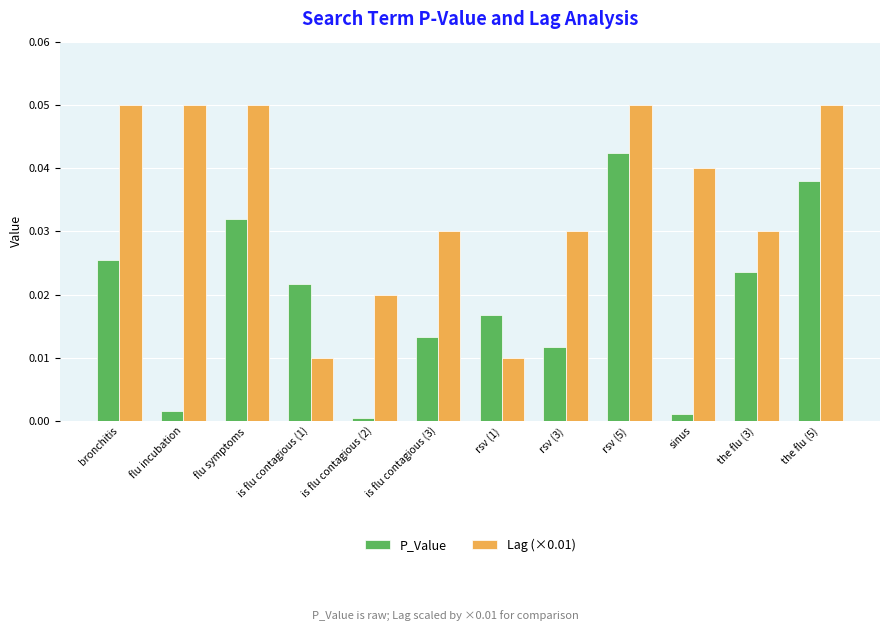

Rank the categories by P_Value value from lowest to highest.

is flu contagious (2), sinus, flu incubation, rsv (3), is flu contagious (3), rsv (1), is flu contagious (1), the flu (3), bronchitis, flu symptoms, the flu (5), rsv (5)